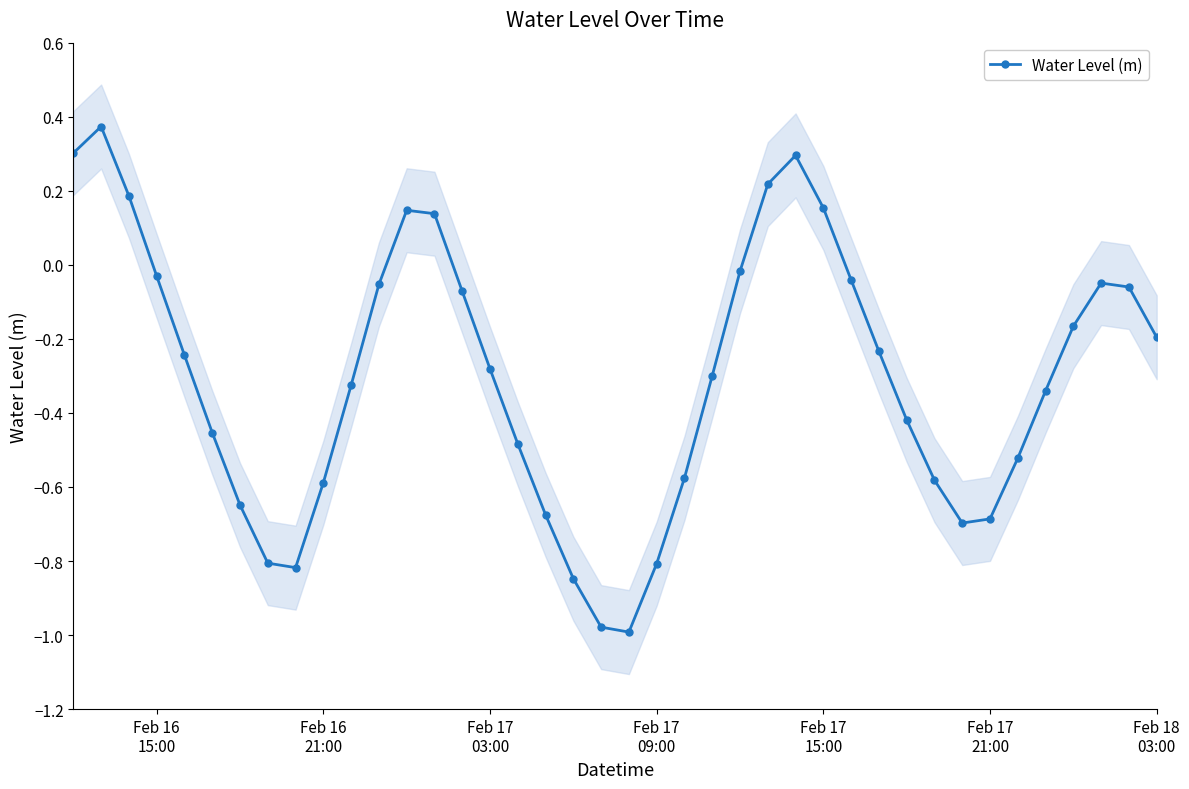

In Water Level (m), how many points are higher than both neighbors (excluding endpoints)?

4